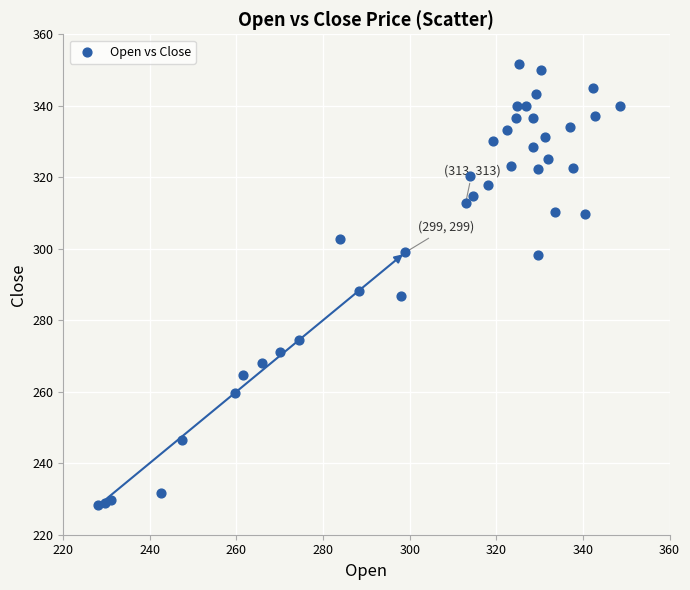

What is the range of X values (max minus min)?

120.5